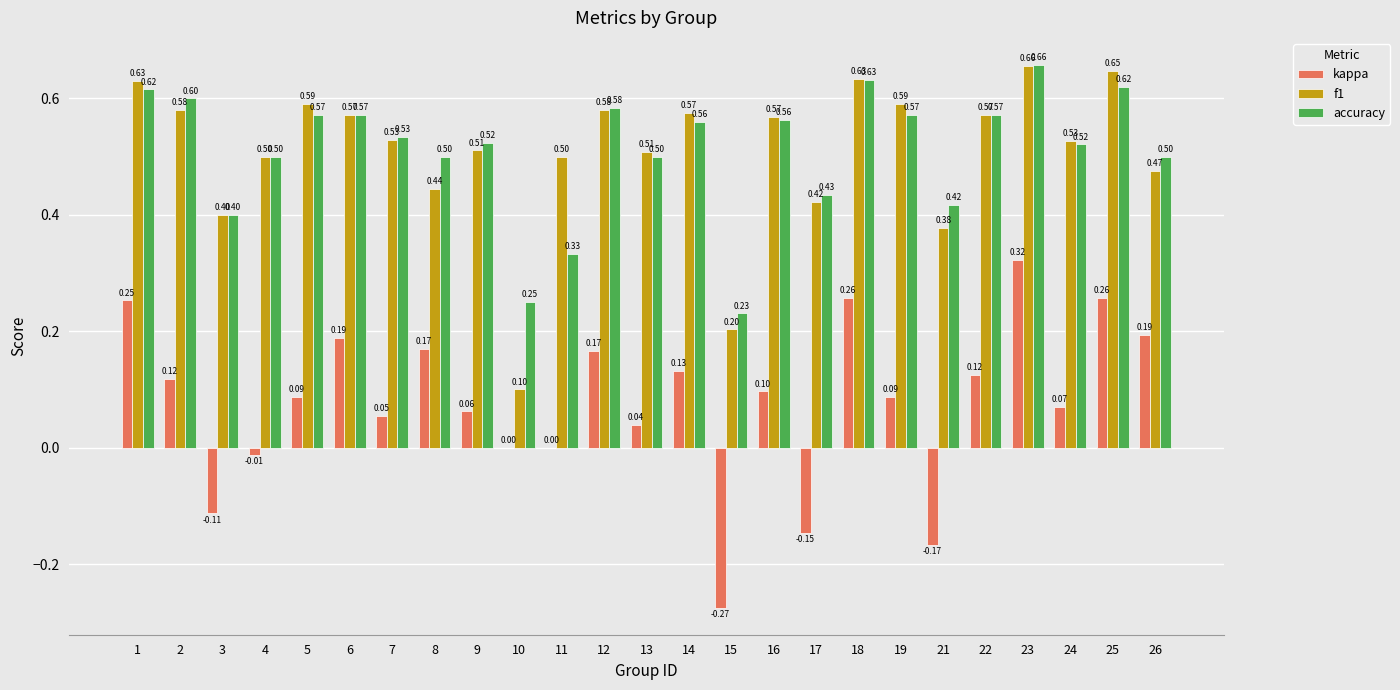

How many groups of bars are there?

25